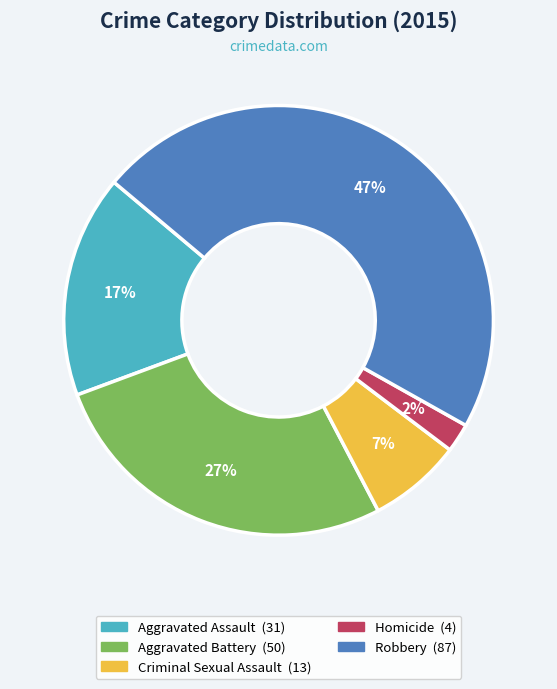

To the nearest percent, what is the average slice percentage?

20%